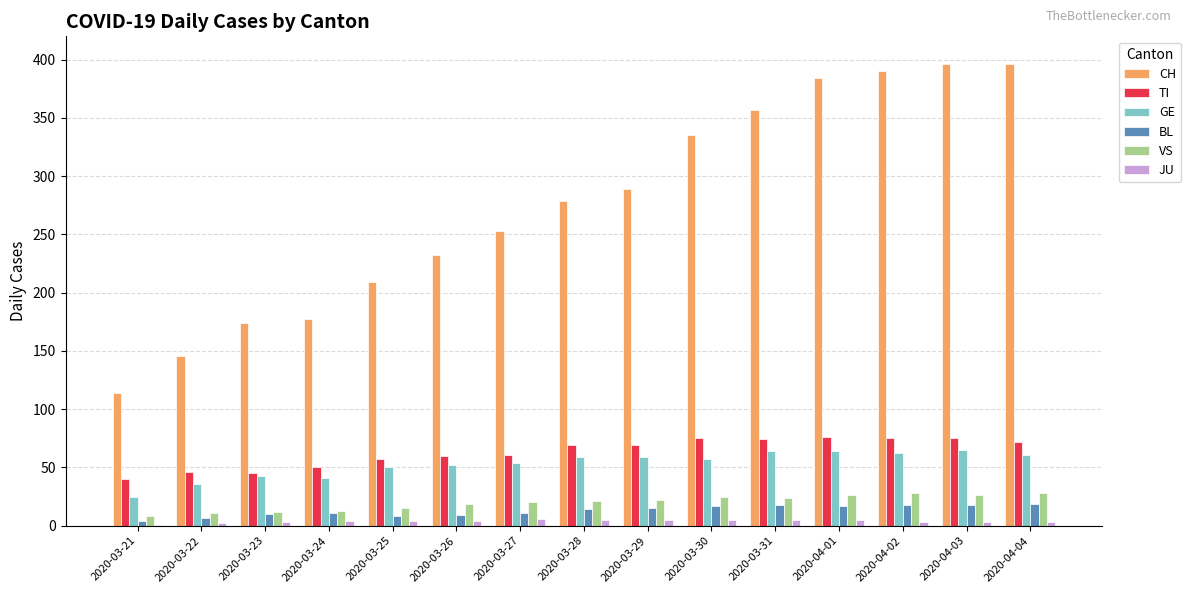

Which series changed the most between 2020-03-21 and 2020-03-23?

CH